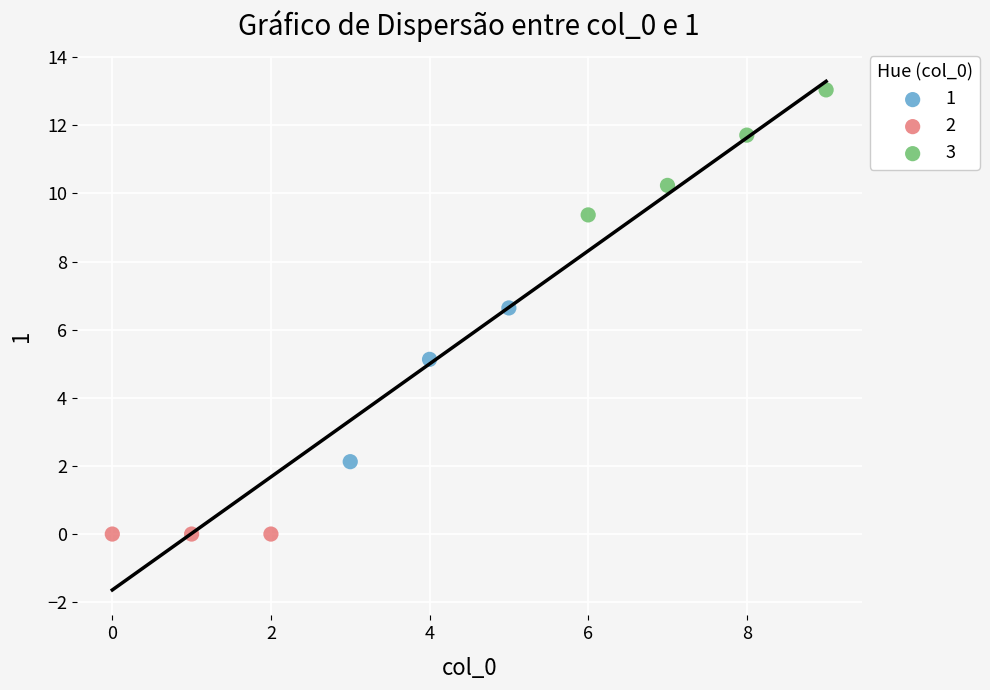

Which series reaches the minimum Y coordinate?

2